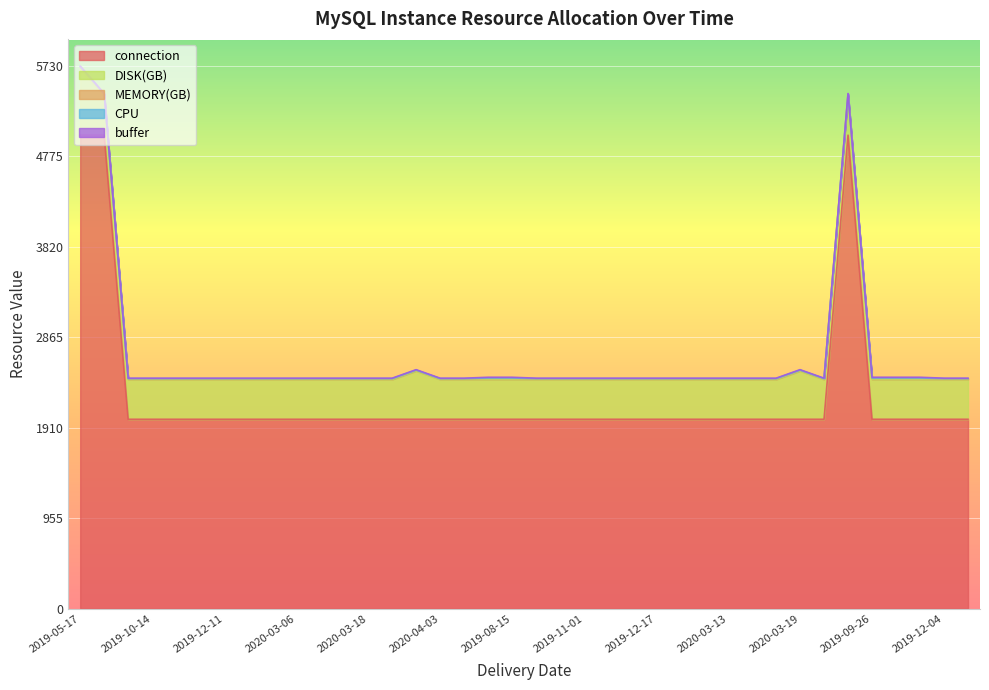

What are all the series names shown in the legend?

MEMORY(GB), DISK(GB), CPU, buffer, connection